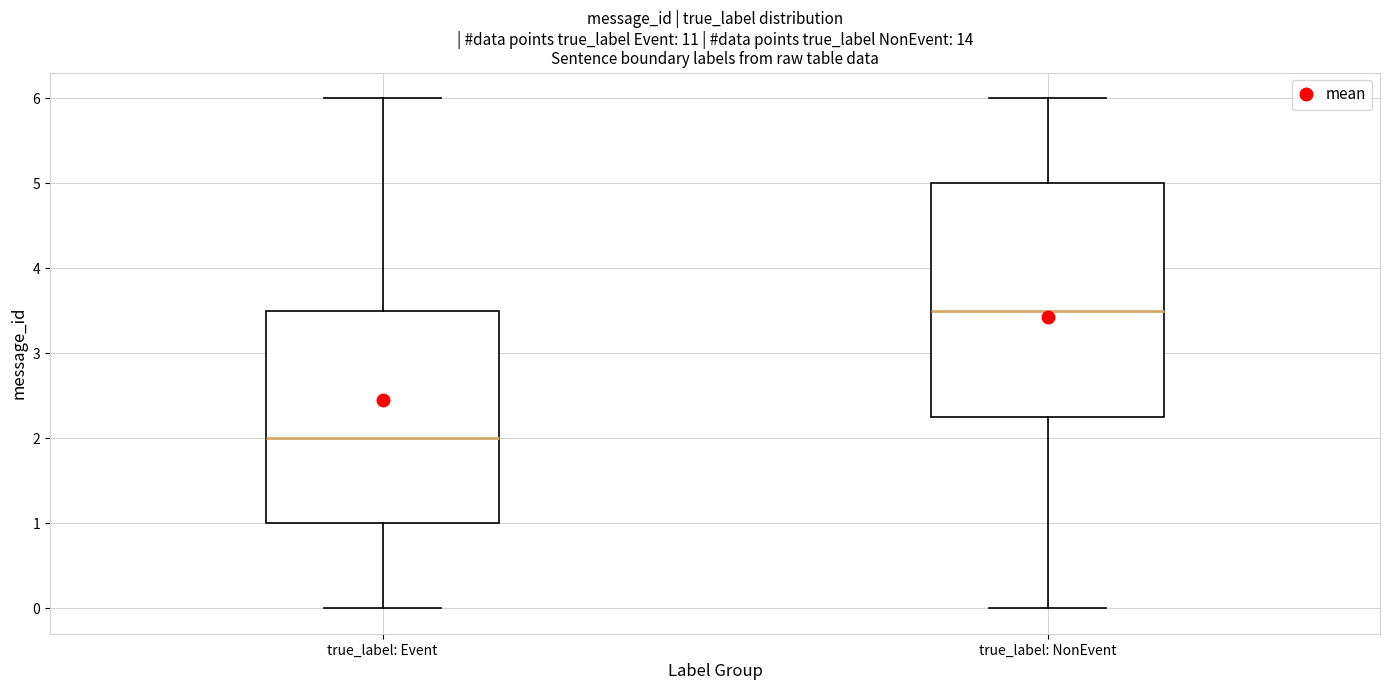

Which box has the lowest median line?

true_label: Event